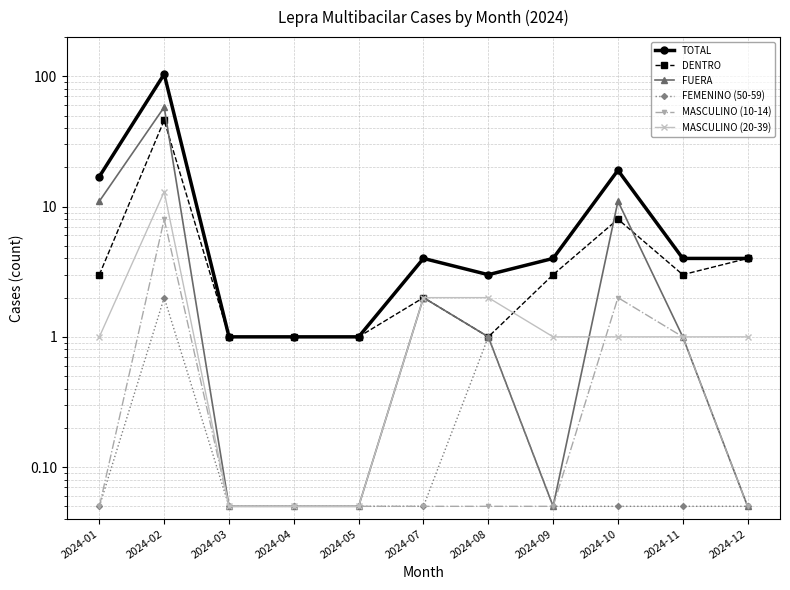

How many times do DENTRO and MASCULINO (20-39) cross each other?

1